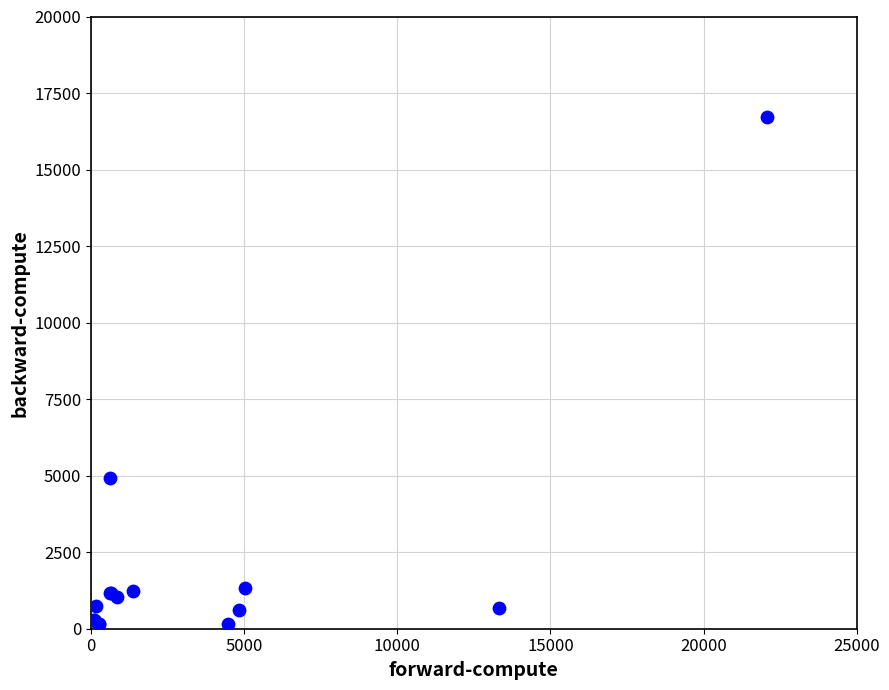

What Y value in the scatter plot is closest to 8439?

4920.7